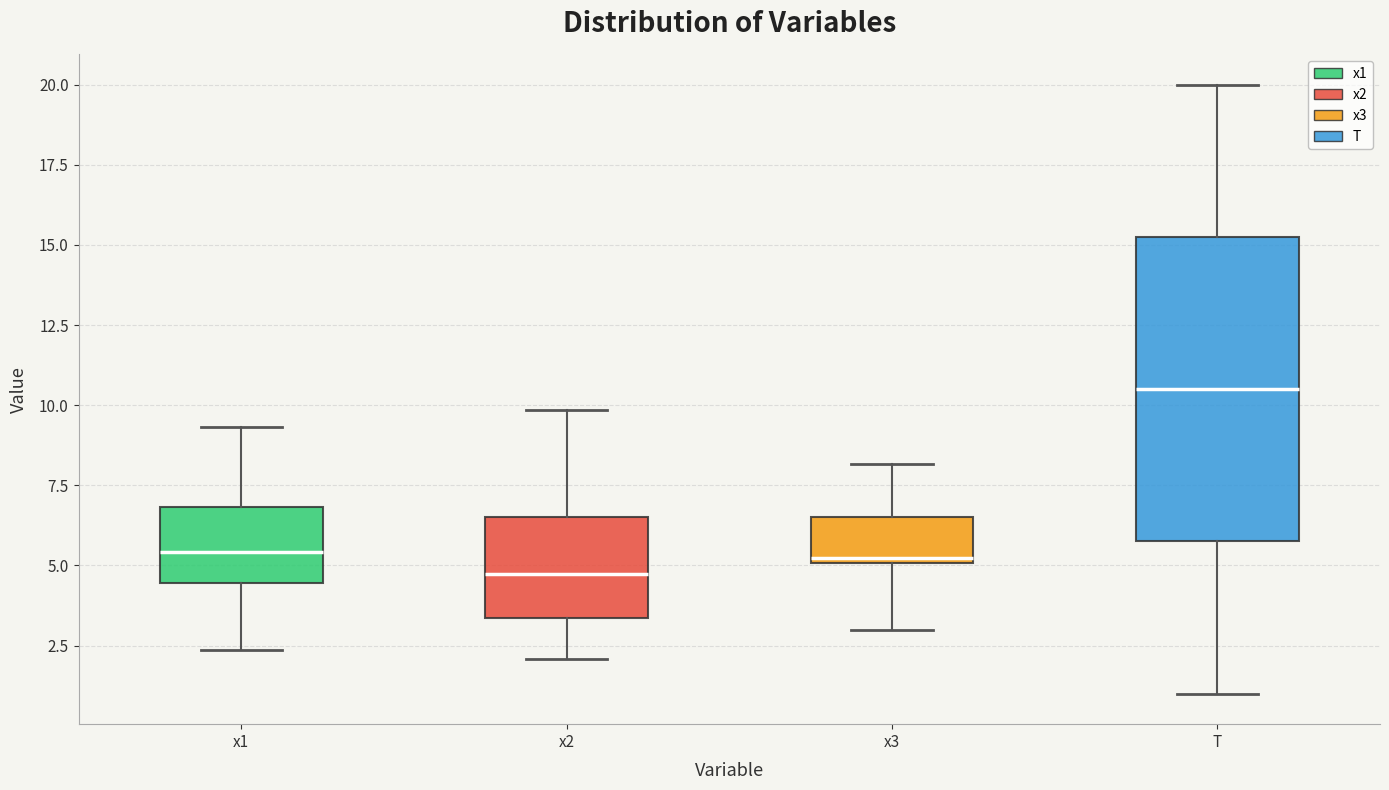

Which box's median line is the highest?

T